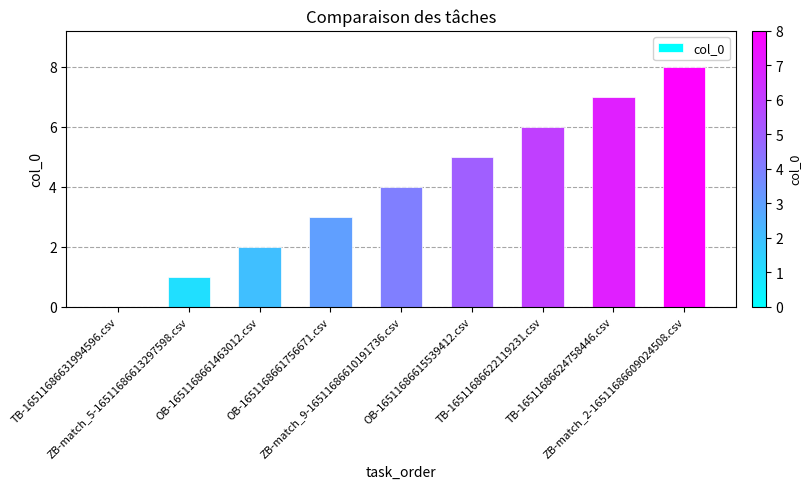

Reading right to left, extract all data points from this chart.

8	7	6	5	4	3	2	1	0